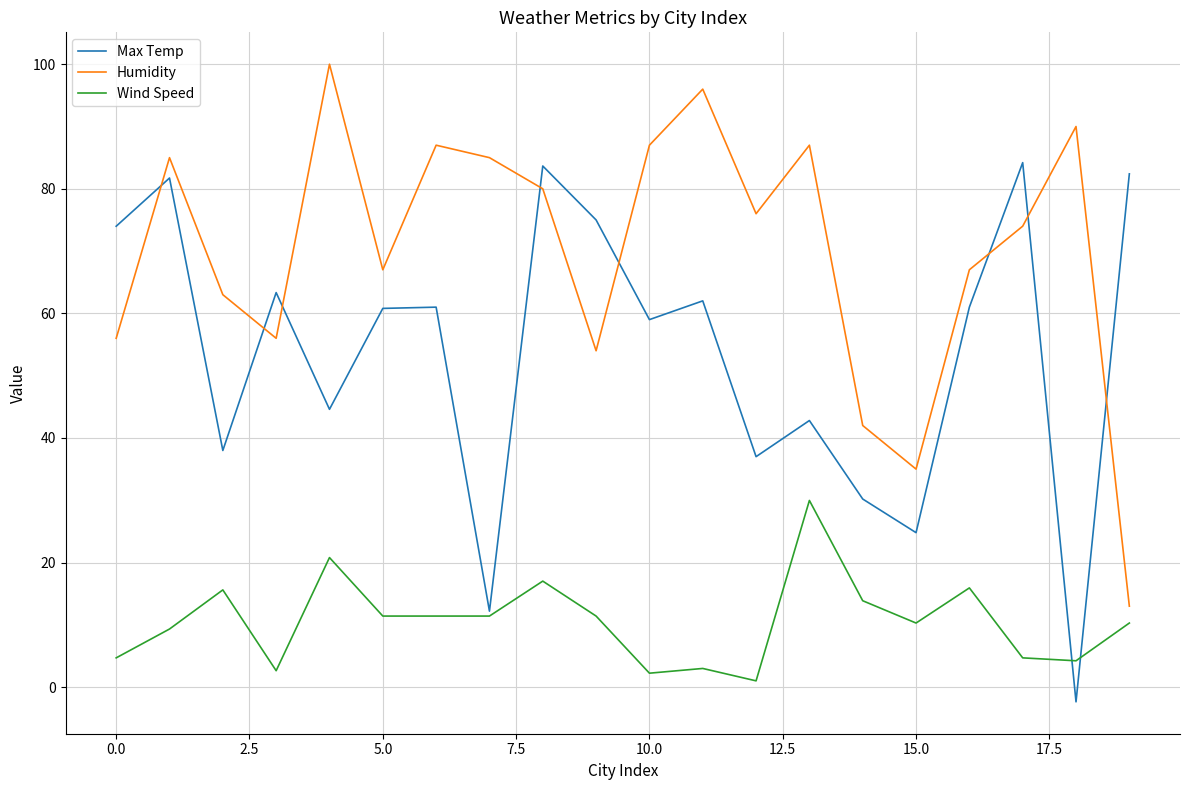

True or false: Max Temp has more than 0 interior local peaks.

True